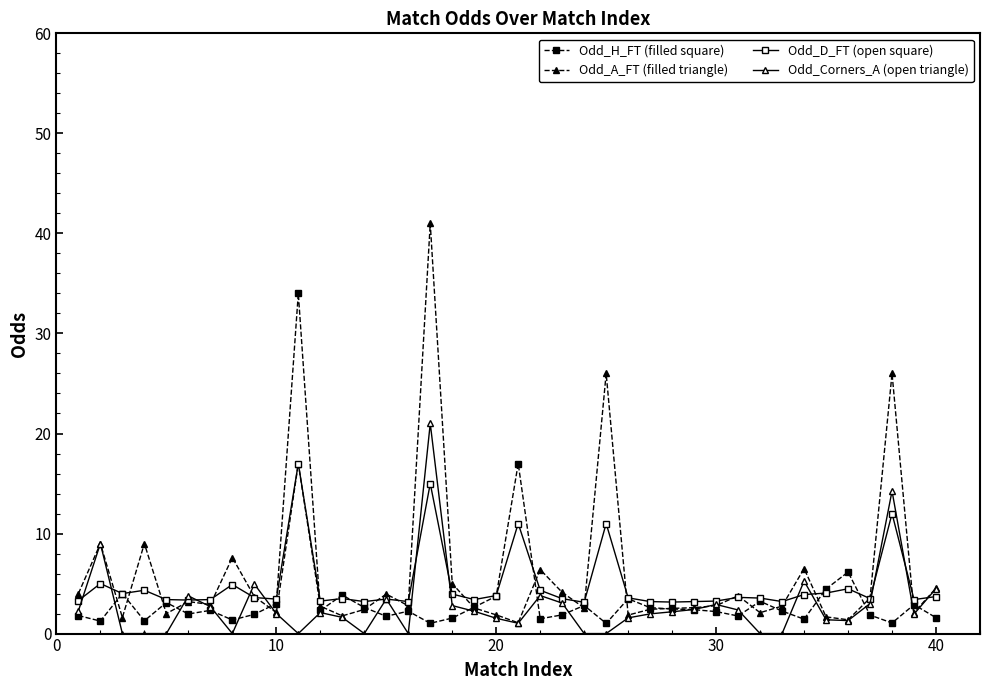

How many categories are shown in the chart?

40